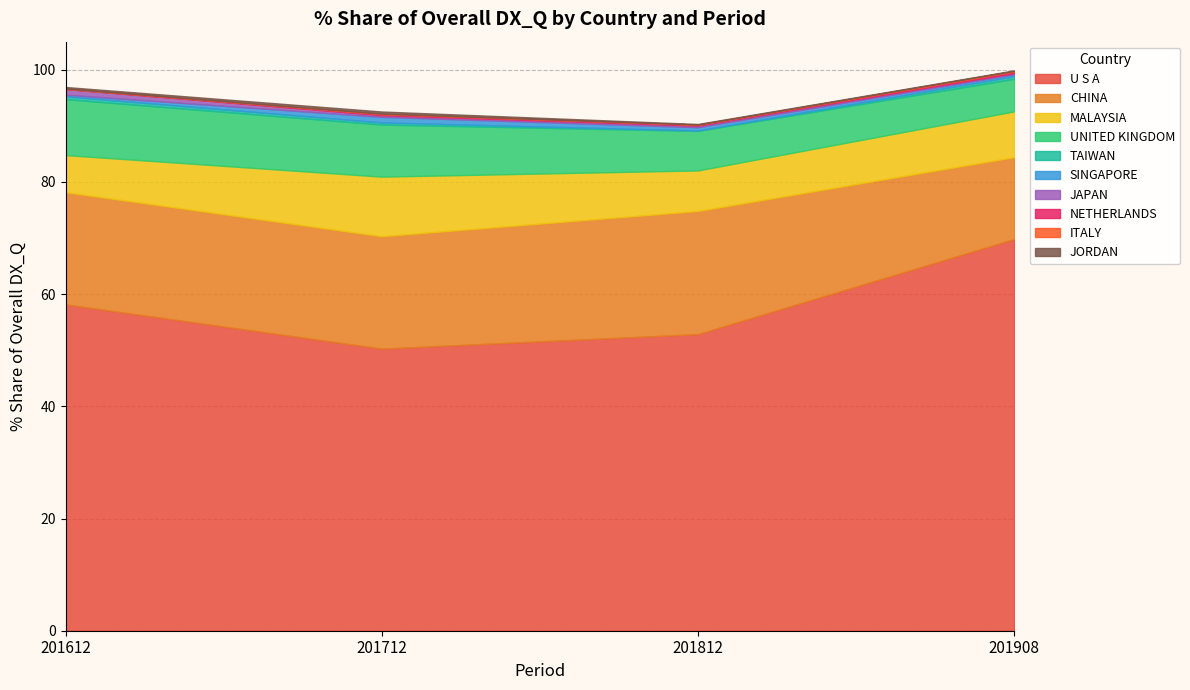

What is the maximum value for U S A?

69.8